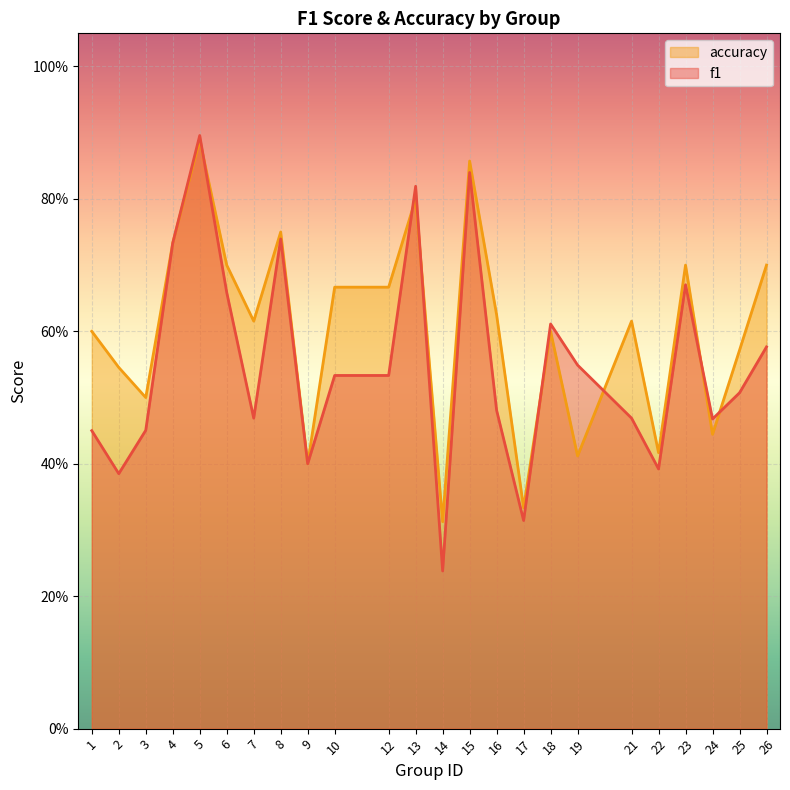

At which category does f1 reach its first local peak?

5